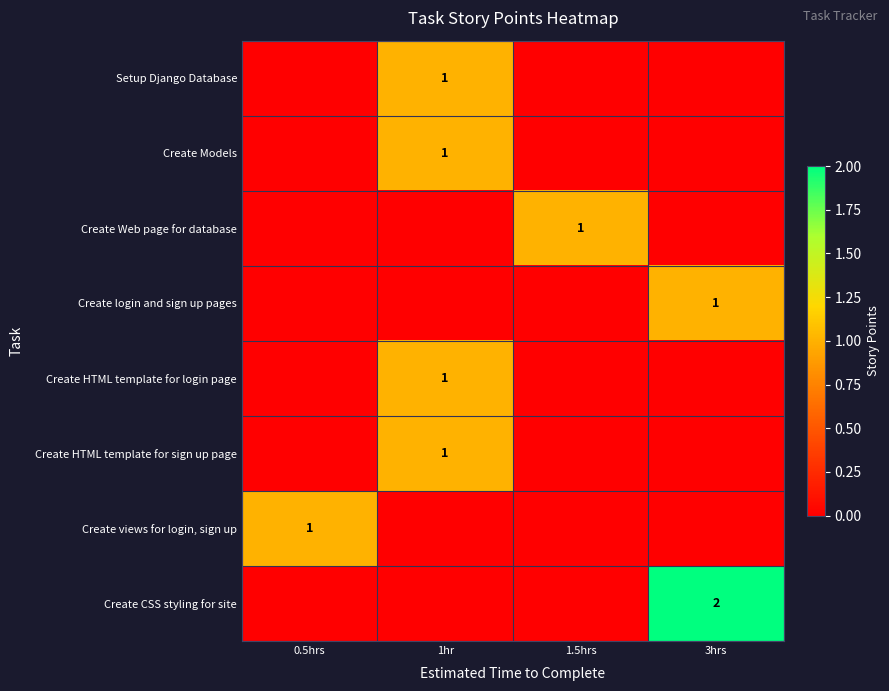

How many distinct data groups are displayed?

8